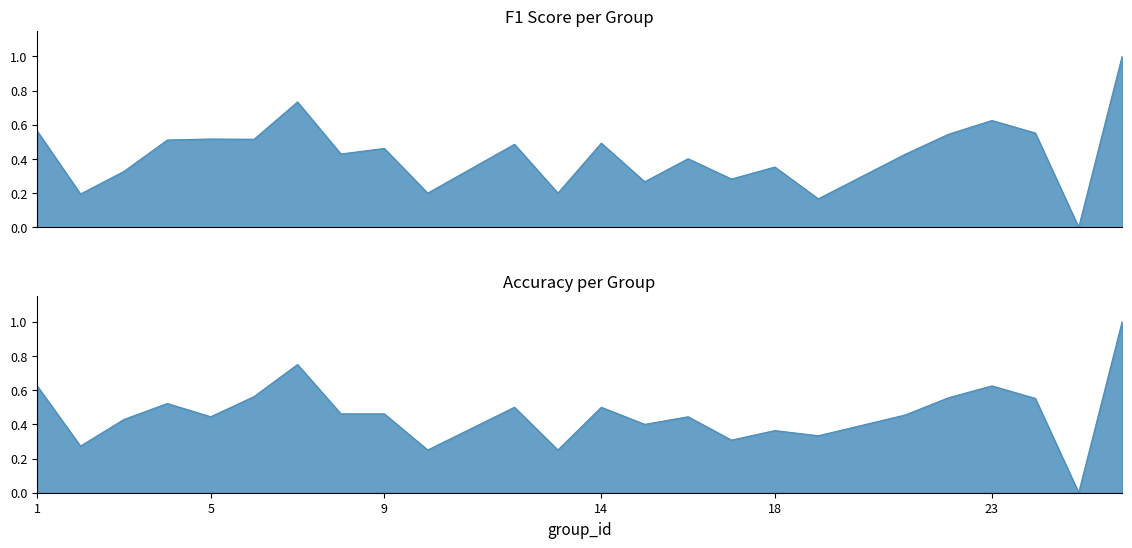

Does the chart display data point markers on the line(s)?

No